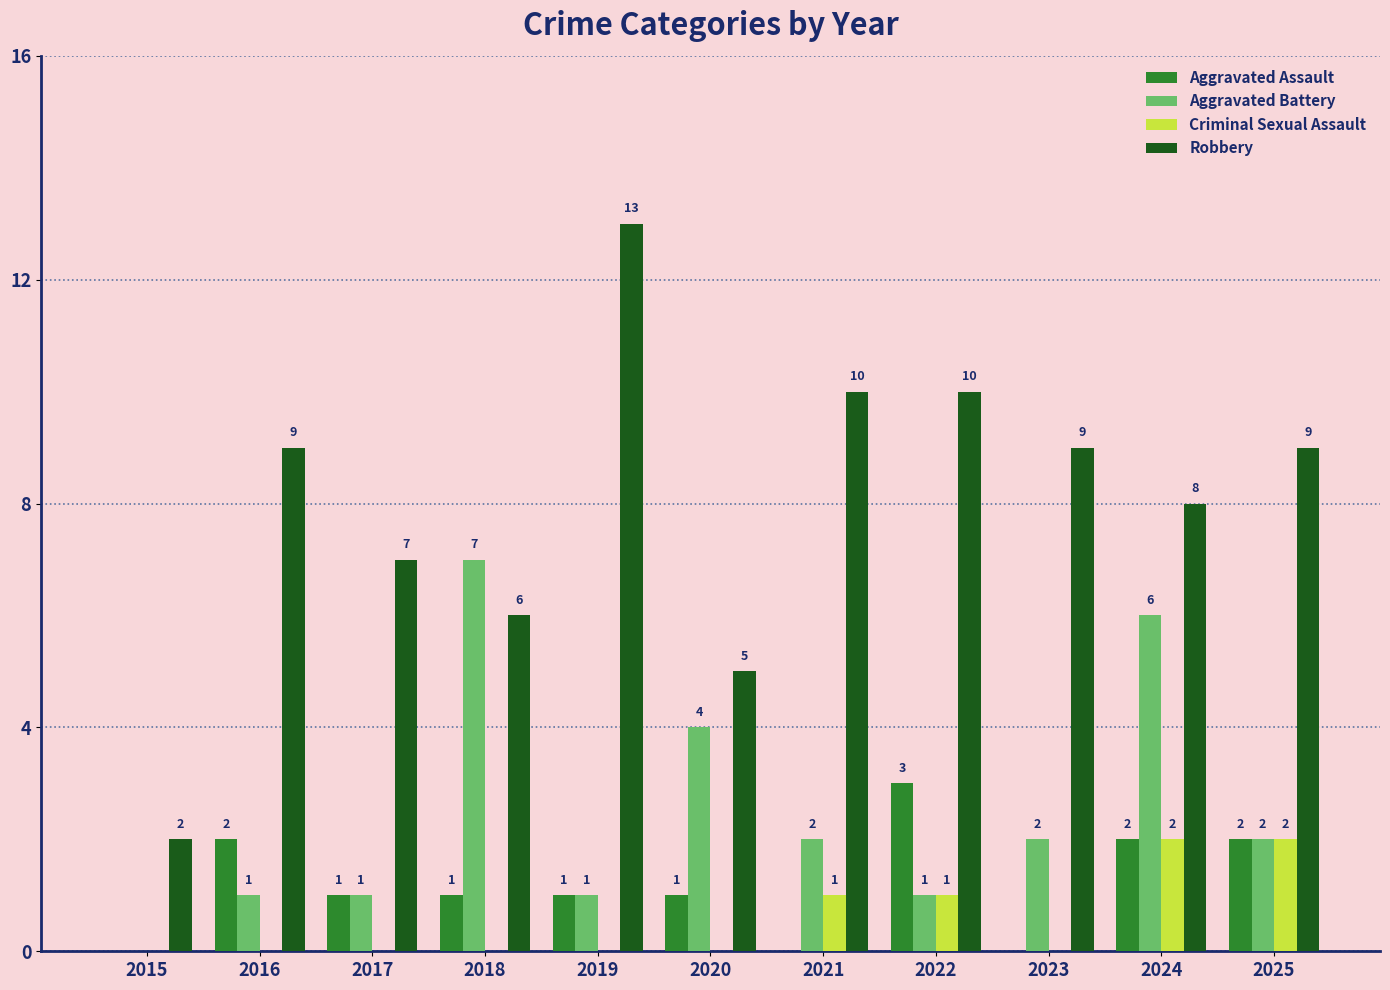

How many Aggravated Battery values are between 1 and 4?

8